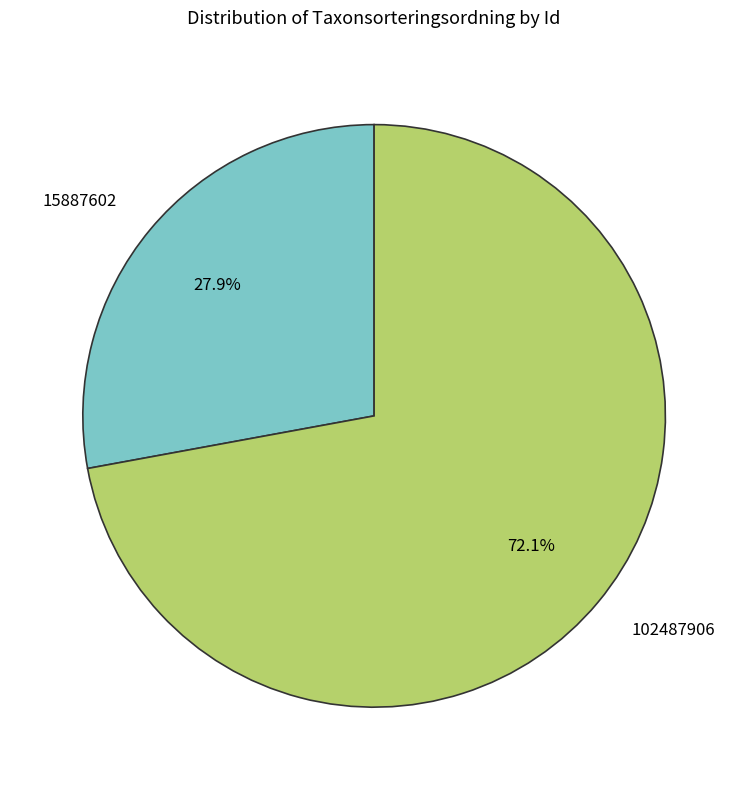

True or false: 102487906 accounts for 72% of the total.

True